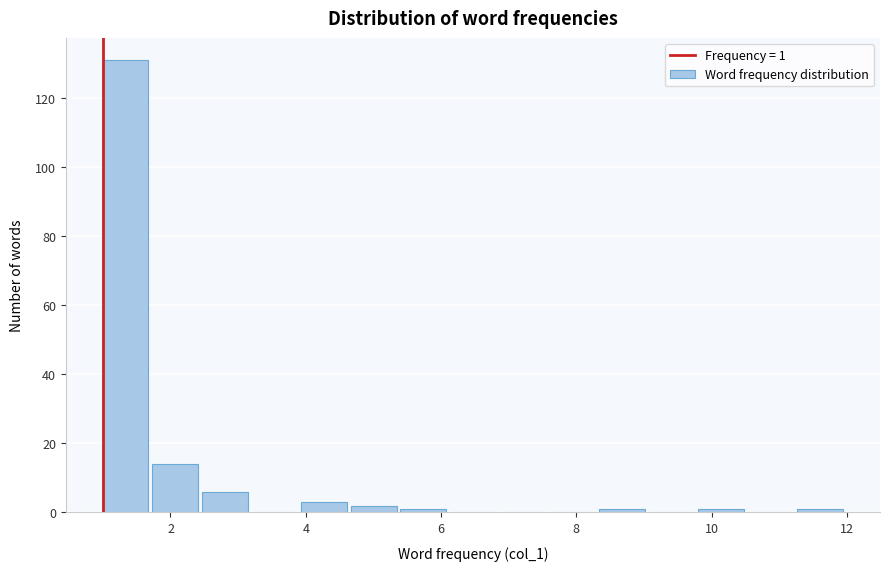

Around what value on the x-axis is the tallest bar? Give the approximate position of its centre, as read against the axis.

1.4